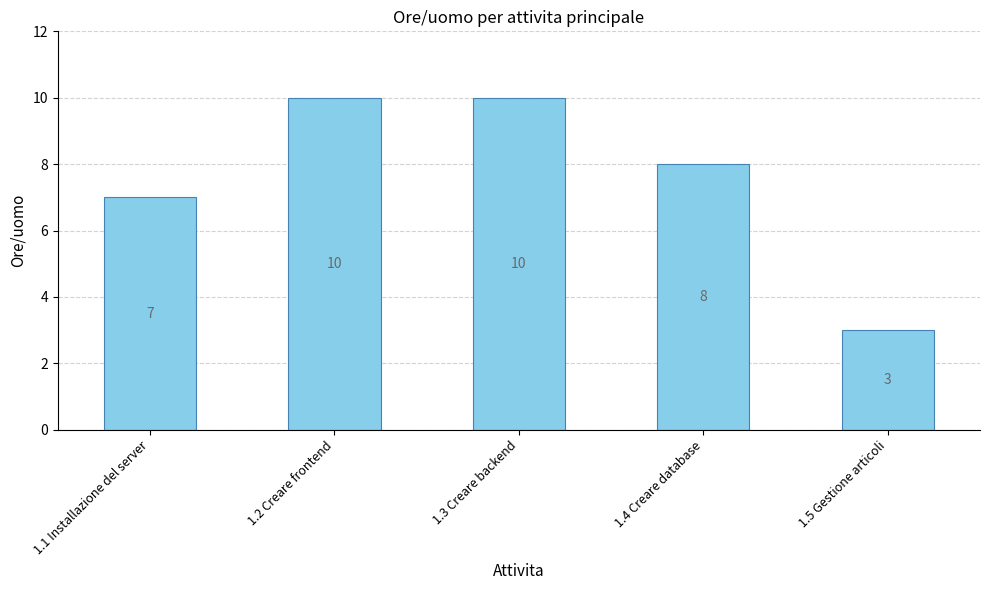

The value at 1.2 Creare frontend is 14. True or false?

False